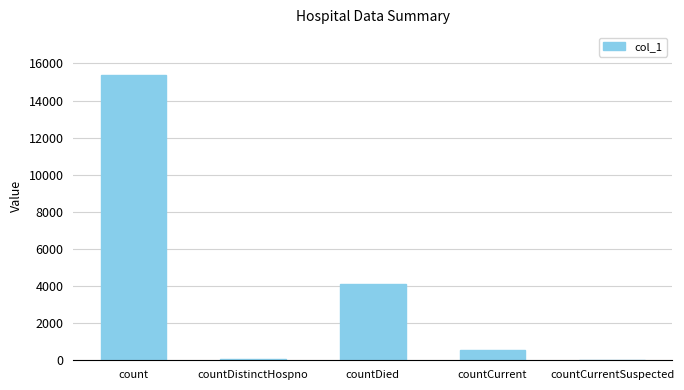

What is the change in value from countCurrent to countCurrentSuspected?

-575